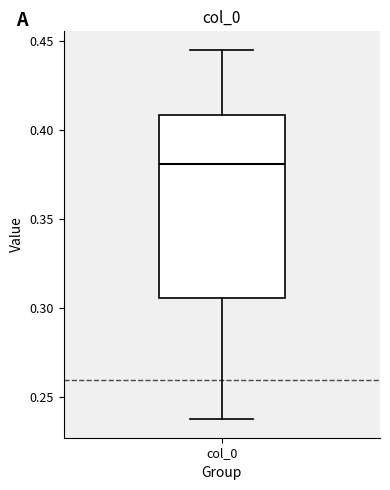

Where does the lower whisker of the box for col_0 end on the y-axis? The values are not printed on the chart, so give them approximately, as read against the axis.

0.240